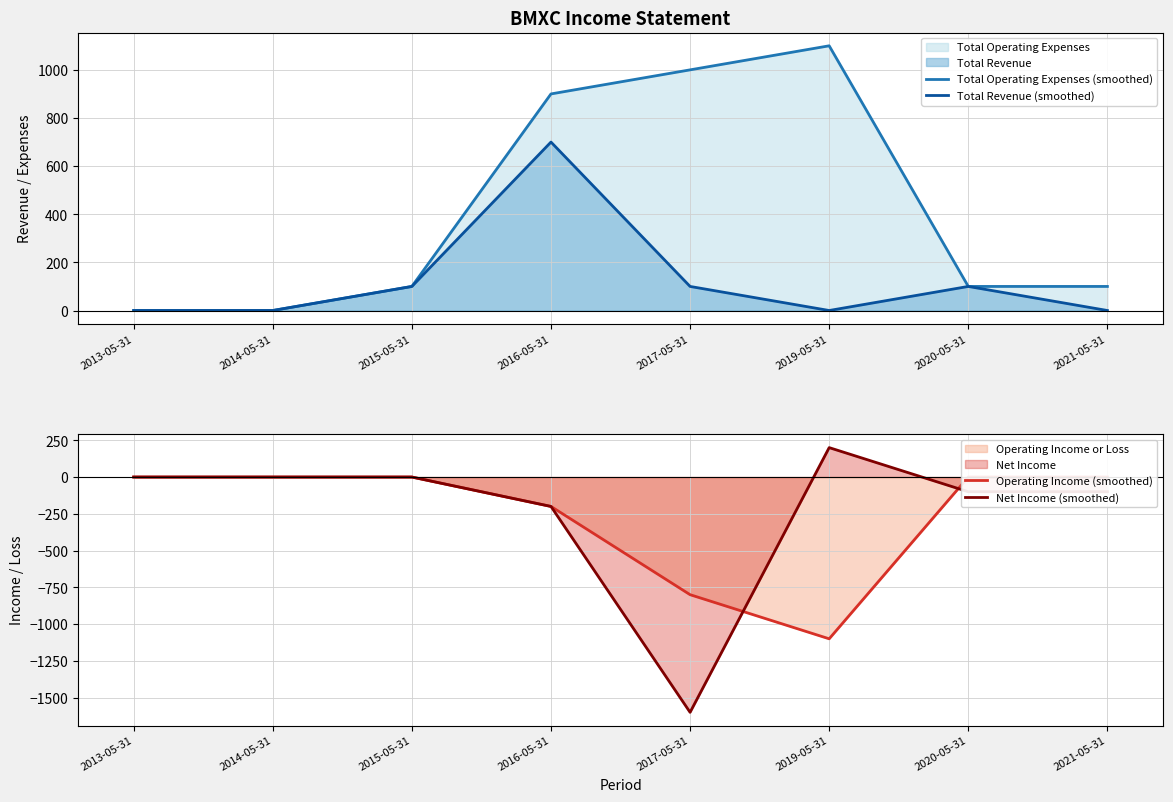

What is the greatest value displayed?

1100